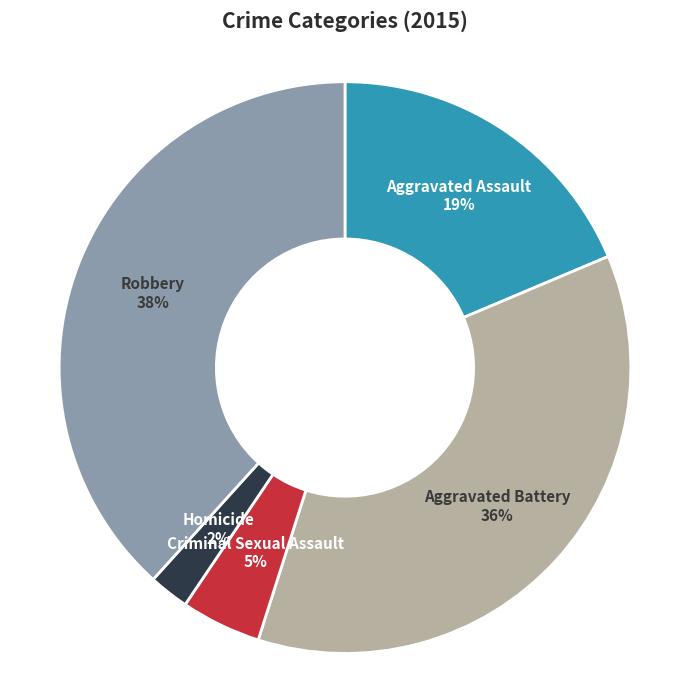

Which category has the smallest portion of the pie?

Homicide